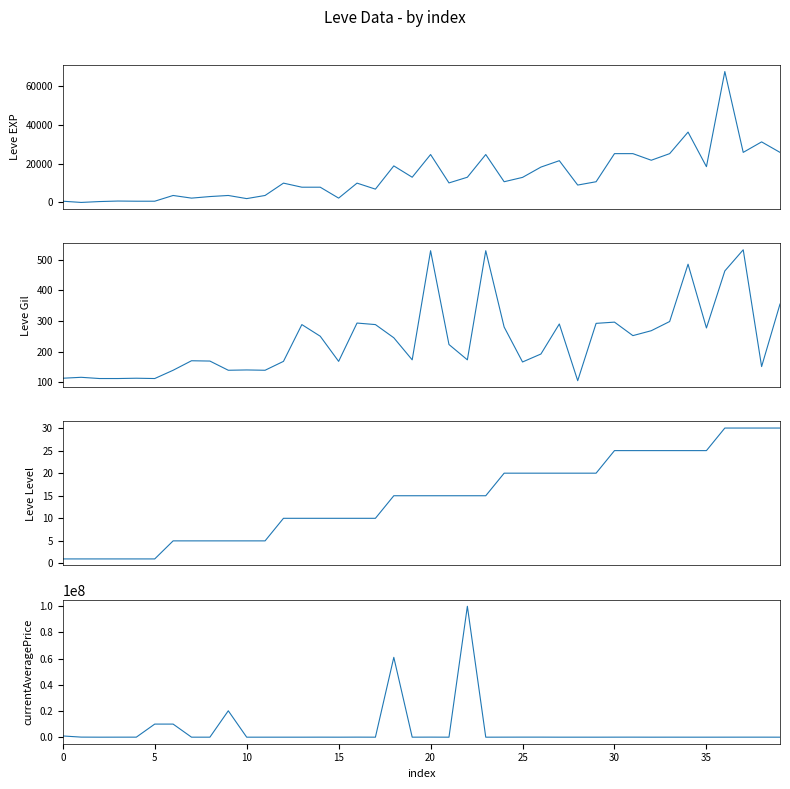

The Leve Gil series shows 485.0 at 34. True or false?

True